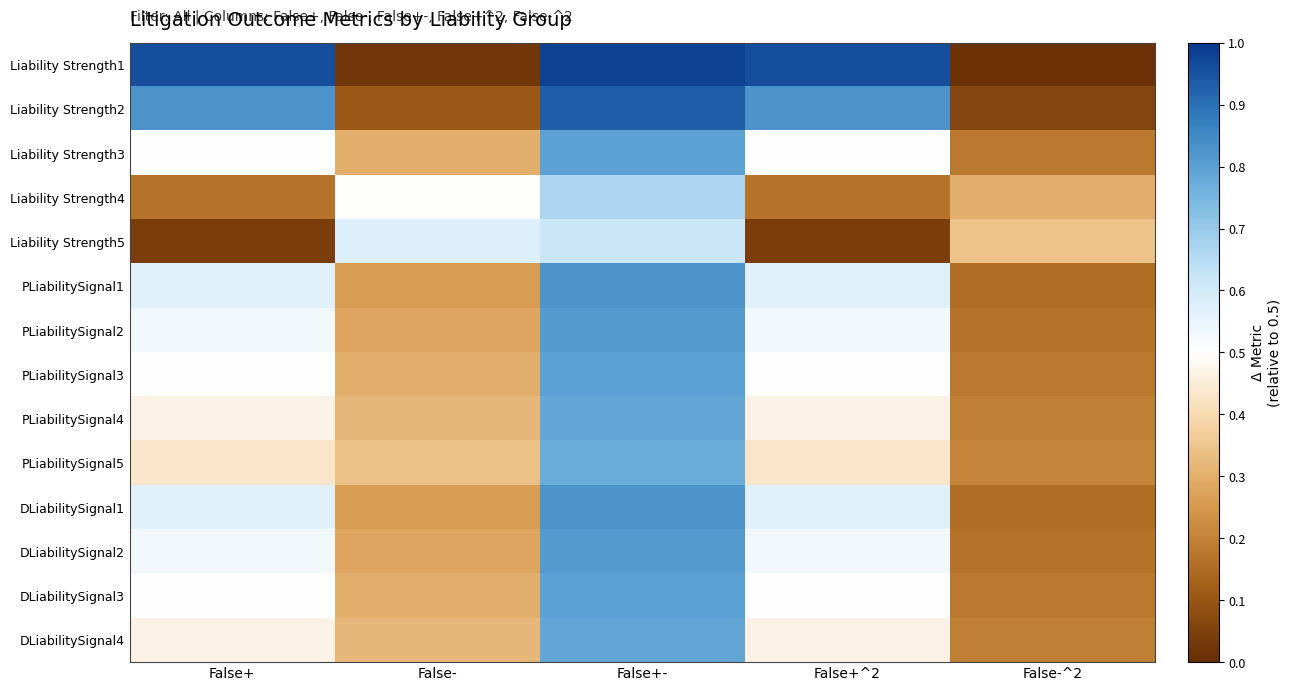

Which series has the largest range (max minus min)?

Liability Strength1